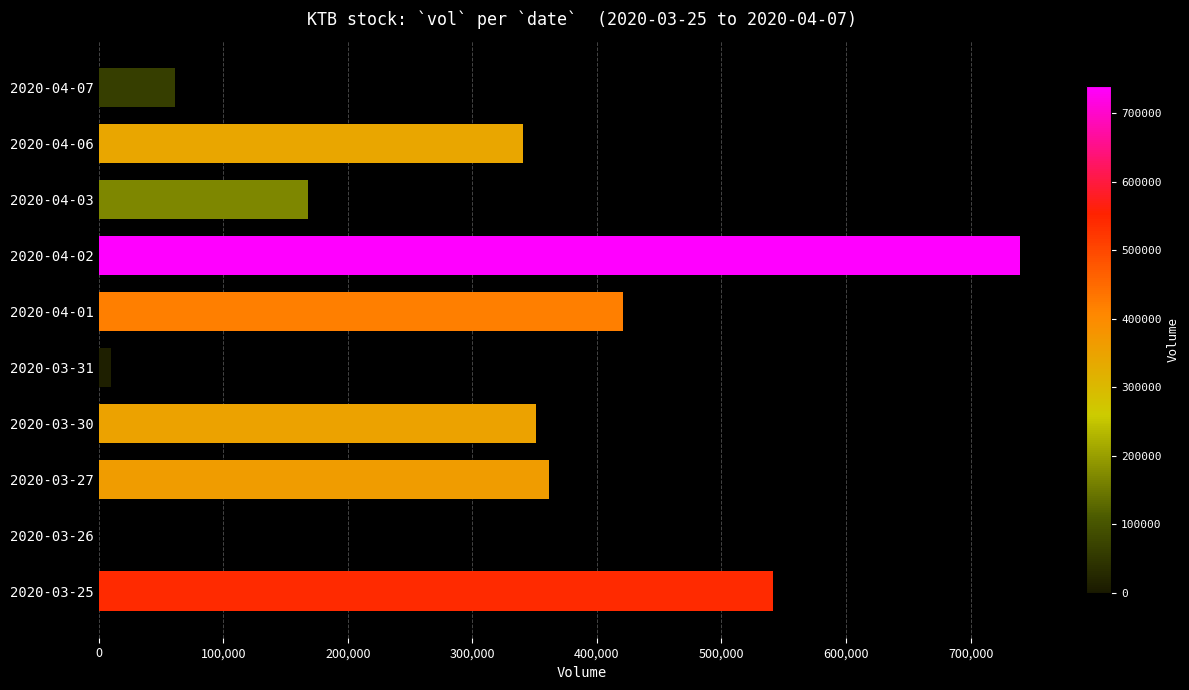

What is the change in value from 2020-04-06 to 2020-04-07?

-279400